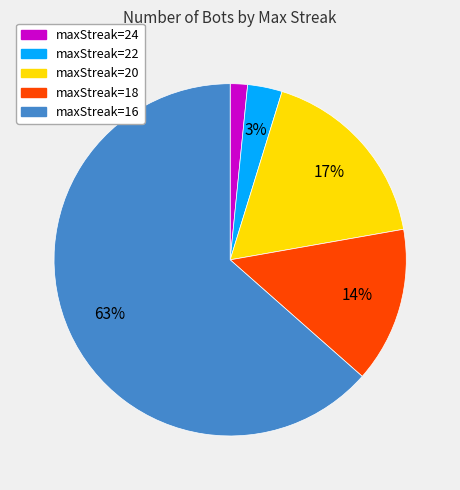

Which has a higher value, maxStreak=16 or maxStreak=22?

maxStreak=16